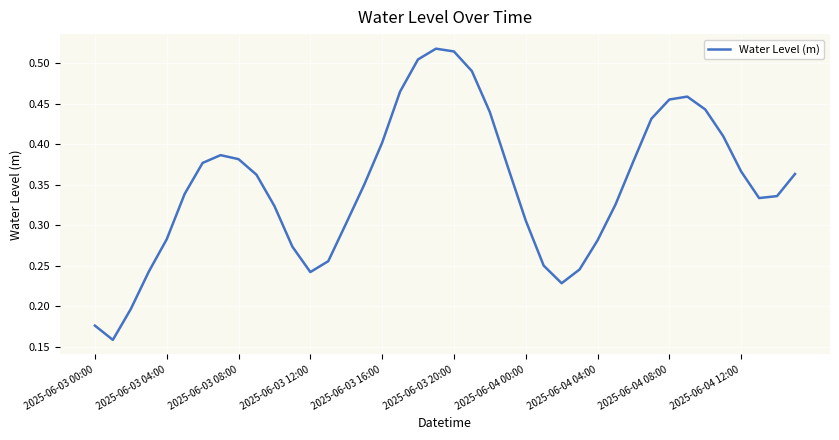

How many interior local valleys (lower than both neighbors) does the data have?

4